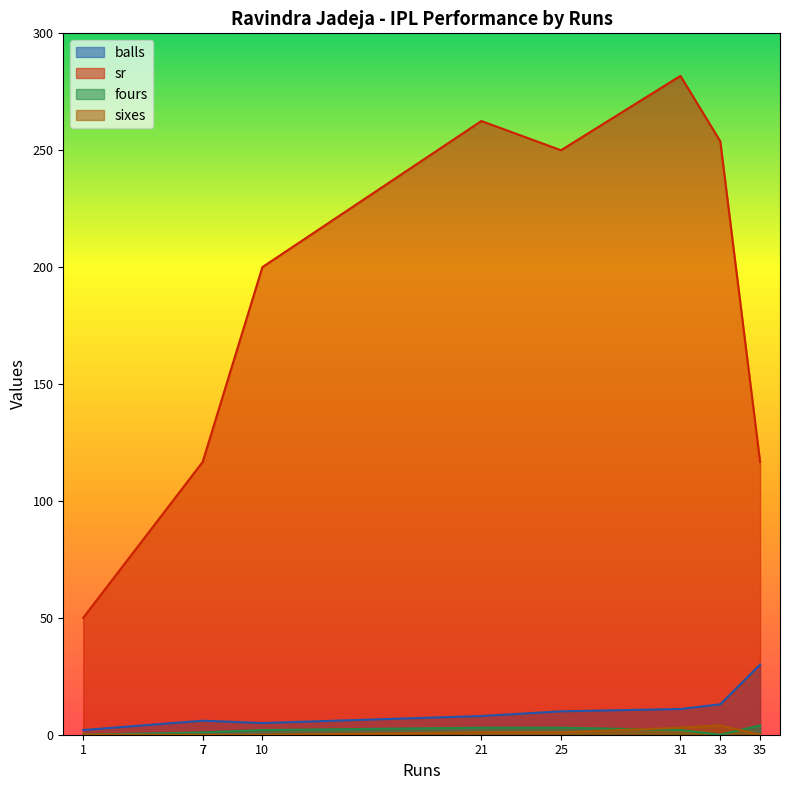

How many data points in fours are less than 2?

4